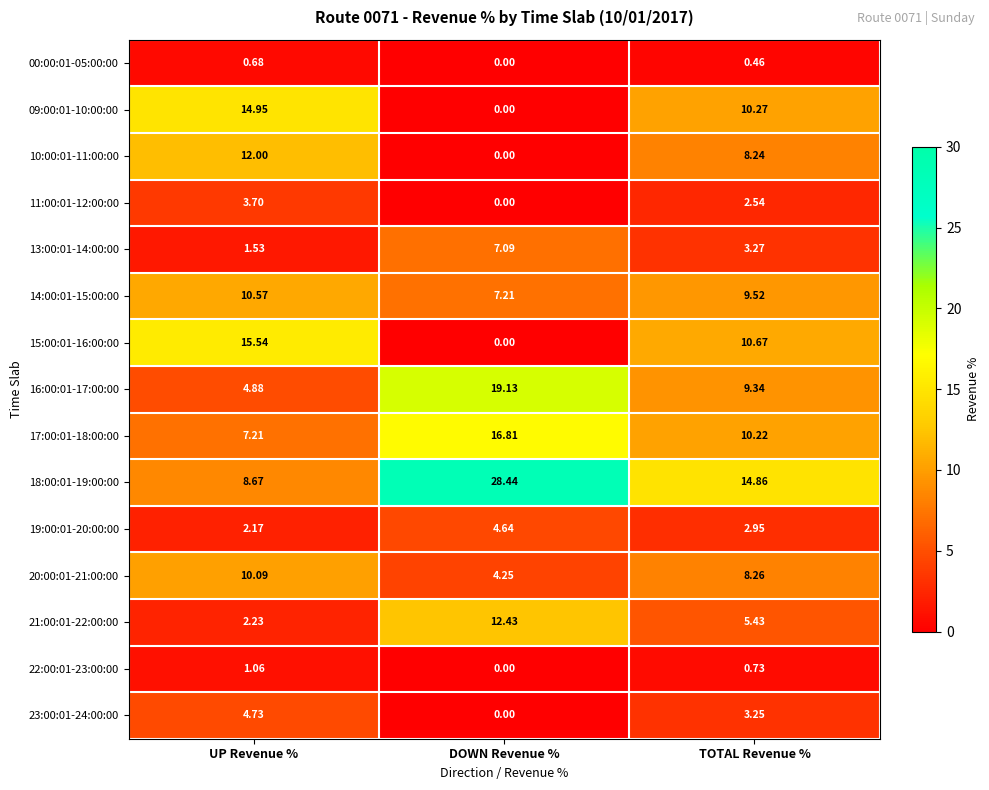

Is the value of 00:00:01-05:00:00 at DOWN Revenue % greater than the value of 16:00:01-17:00:00 at UP Revenue %?

No